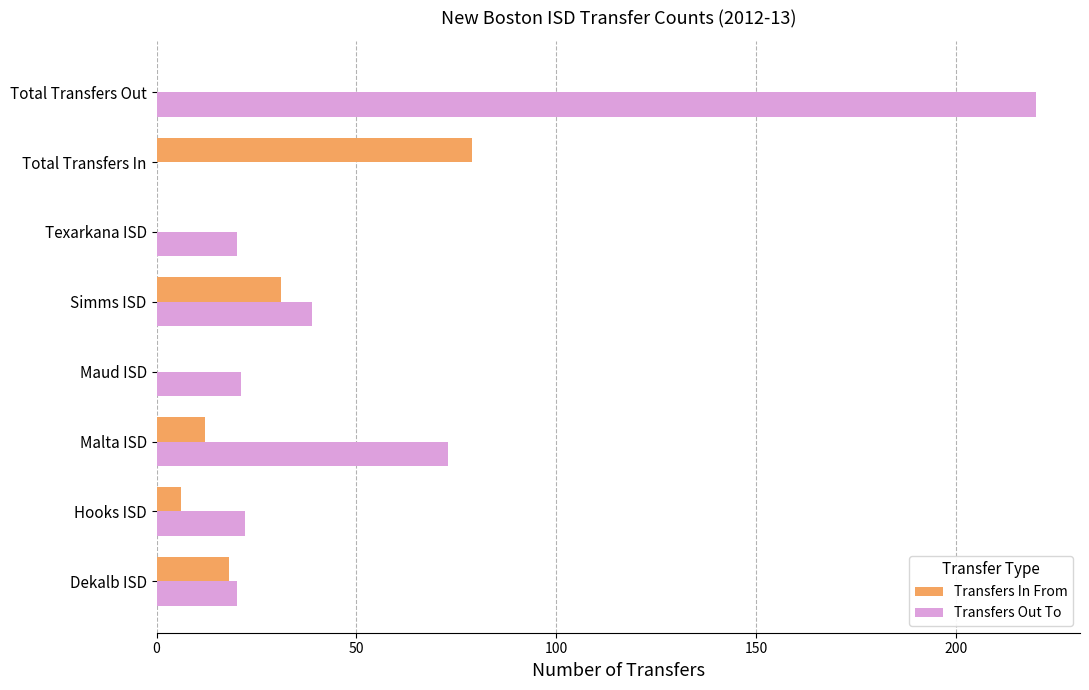

What is the highest value of the Transfers Out To series?

220